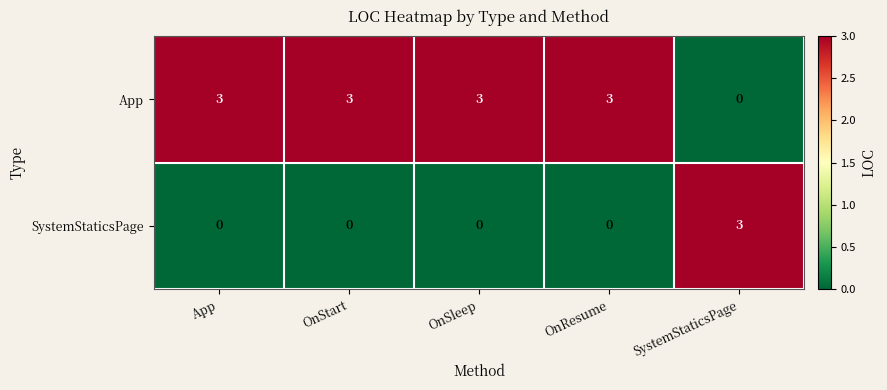

Which series has the largest total across all categories?

App